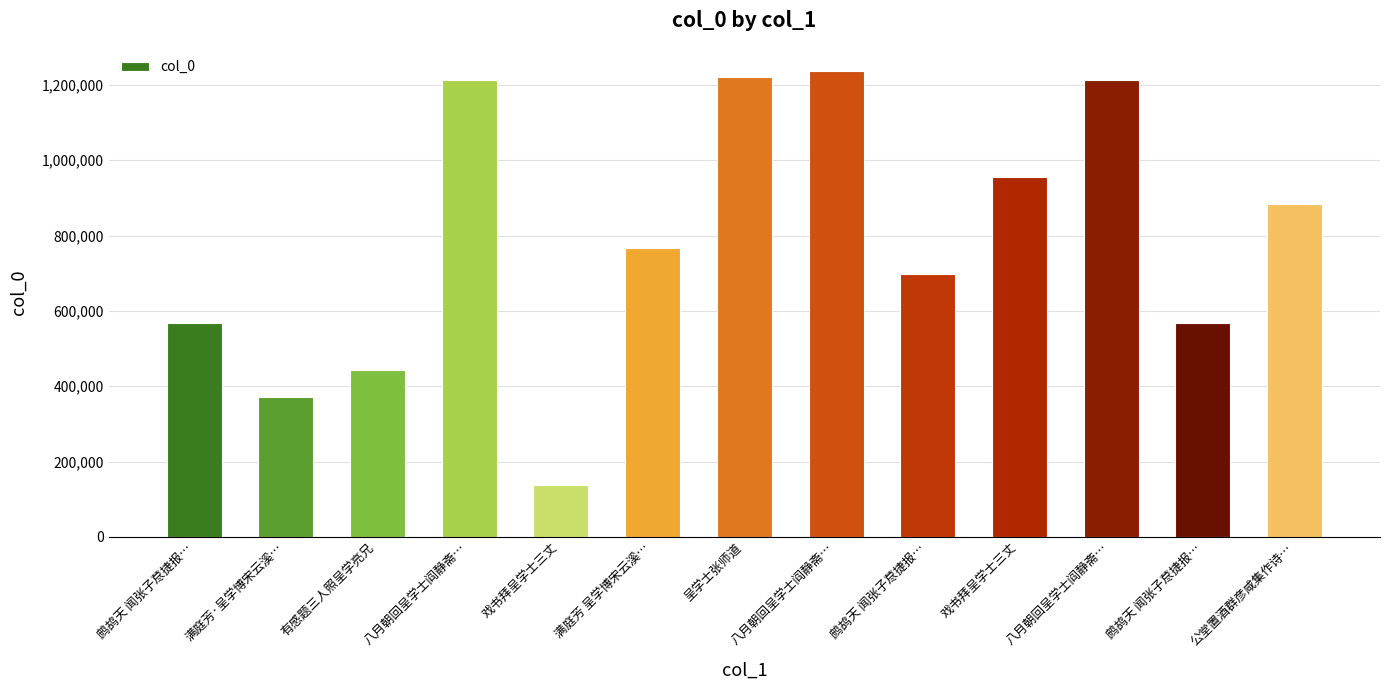

What is the label of the 9th bar from the right?

戏书拜呈学士三丈